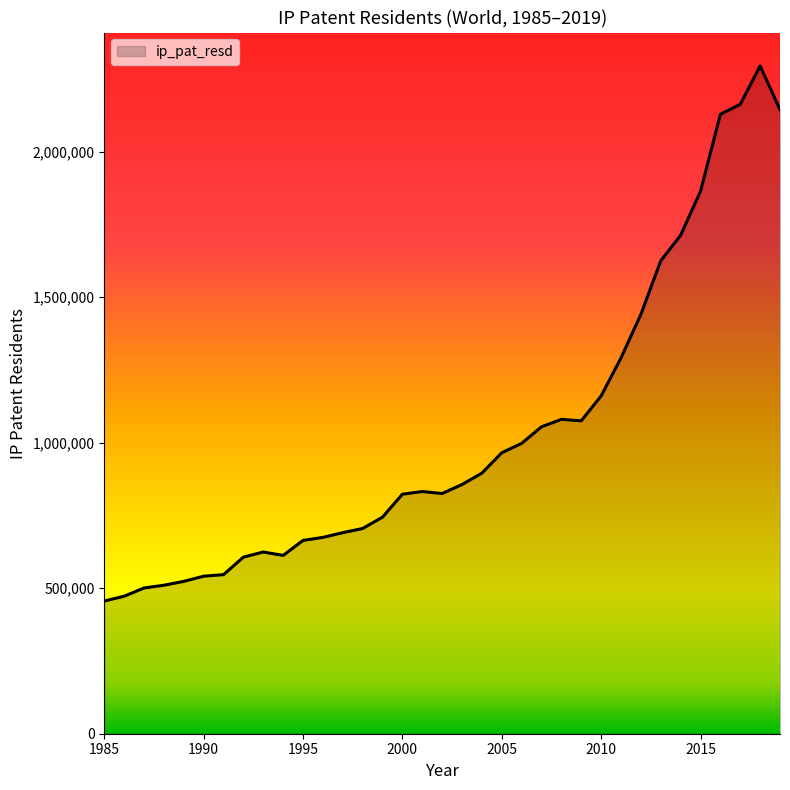

Count the number of categories in the chart.

35